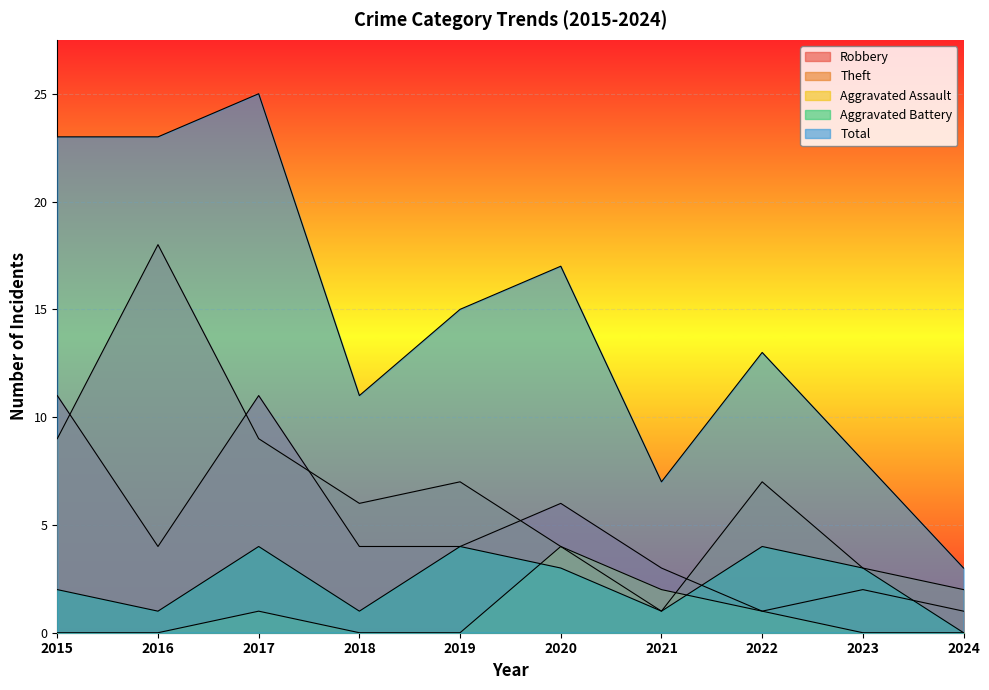

At which label does Theft reach its minimum?

2021